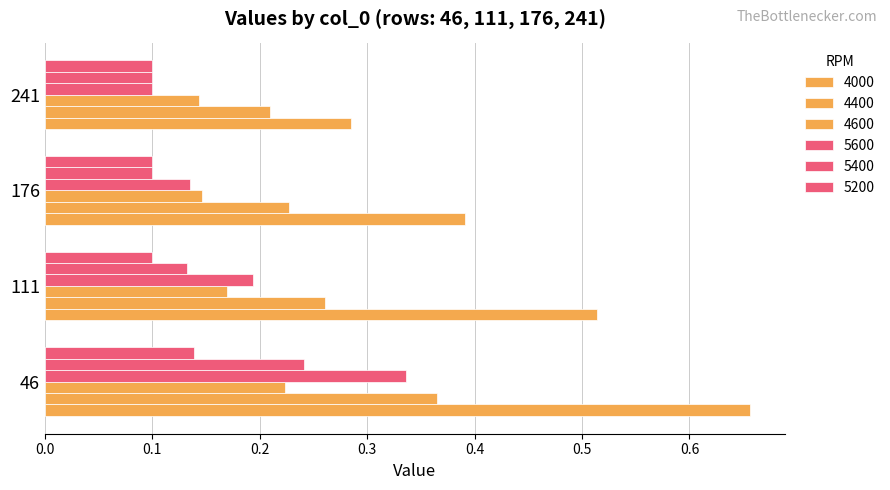

Count the number of categories in the chart.

4